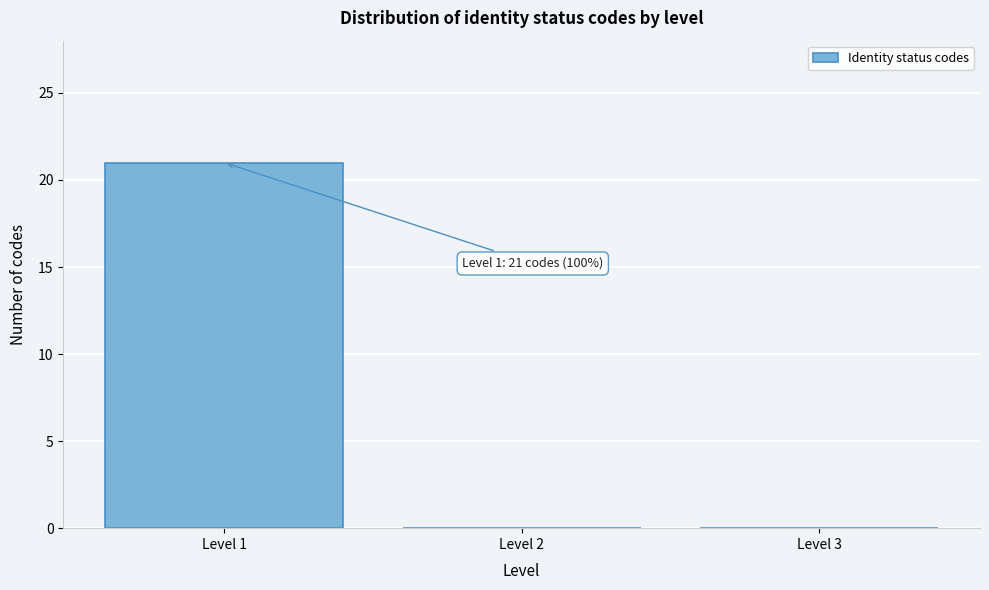

Over which range of the x-axis is the bar tallest?

0.5 to 1.5